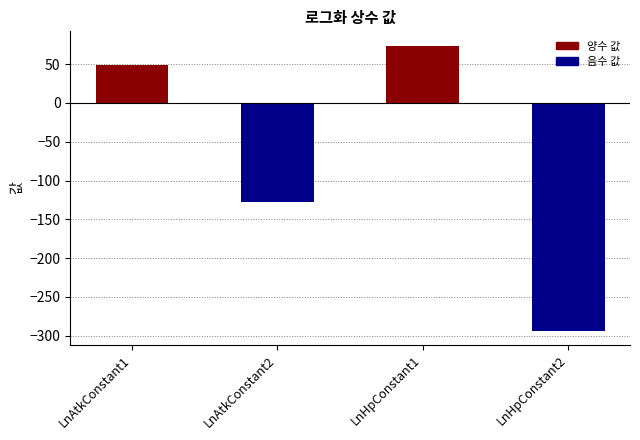

List the labels in order of value, largest first.

LnHpConstant1, LnAtkConstant1, LnAtkConstant2, LnHpConstant2